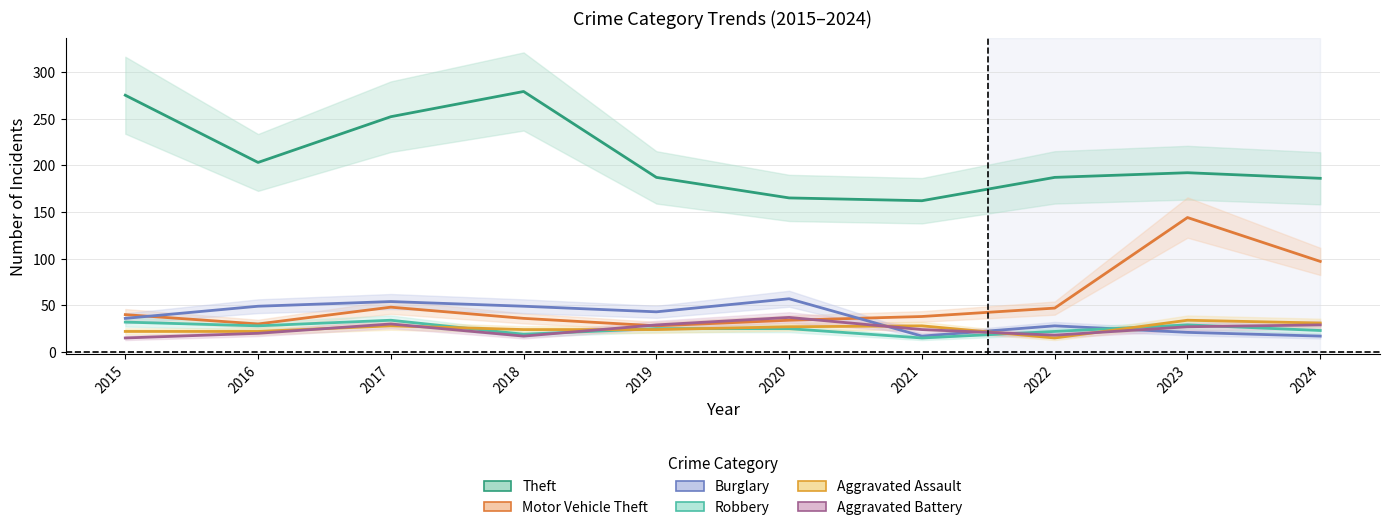

Does the chart have visible grid lines?

Yes